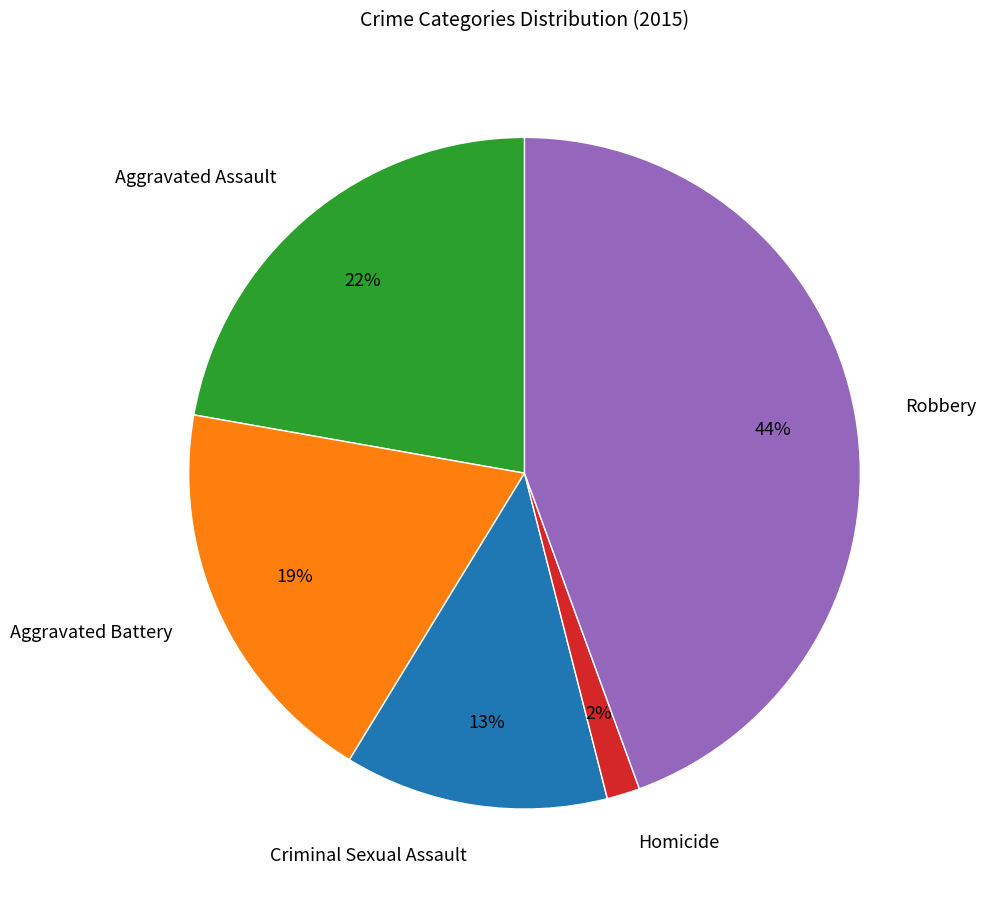

Approximately how many times larger is the value at Robbery compared to Aggravated Battery?

2.3